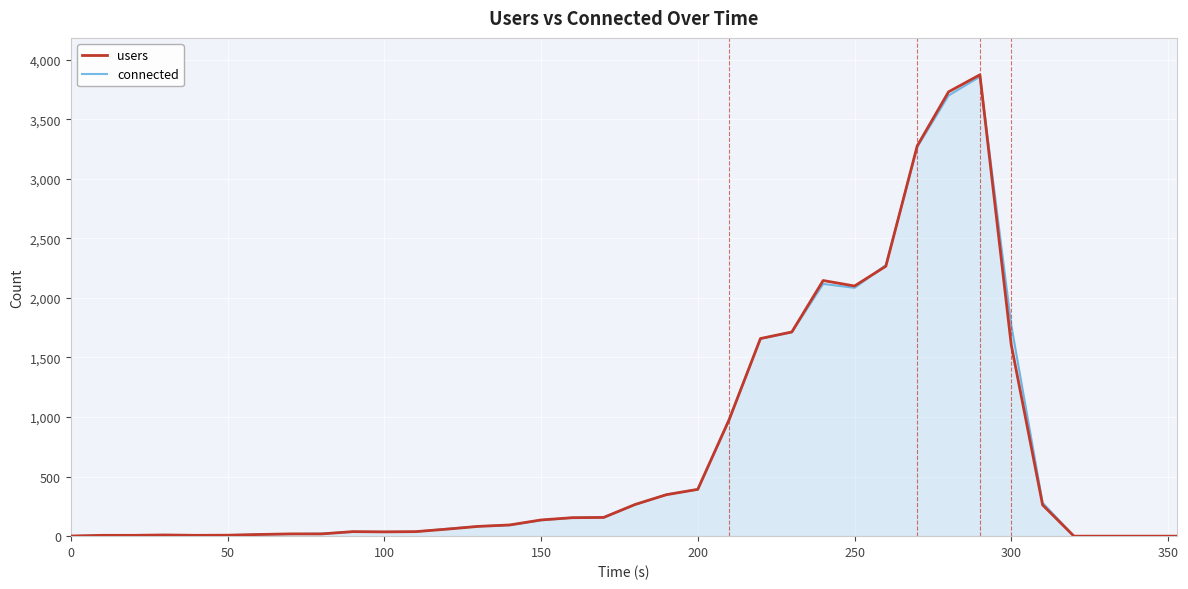

What is the maximum value shown in the chart?

3873